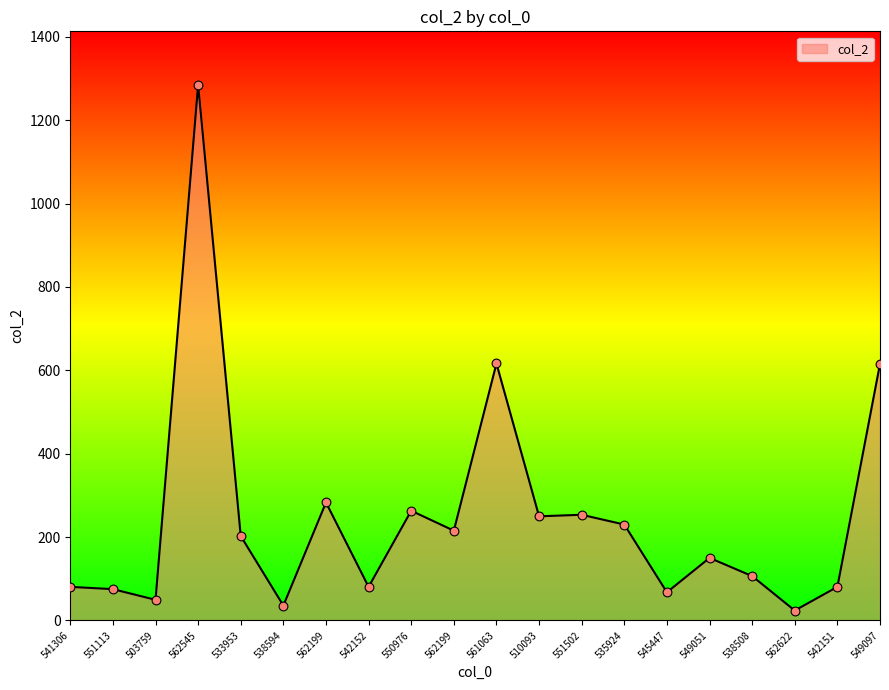

Approximately how many times larger is the value at 551113 compared to 549051?

0.5